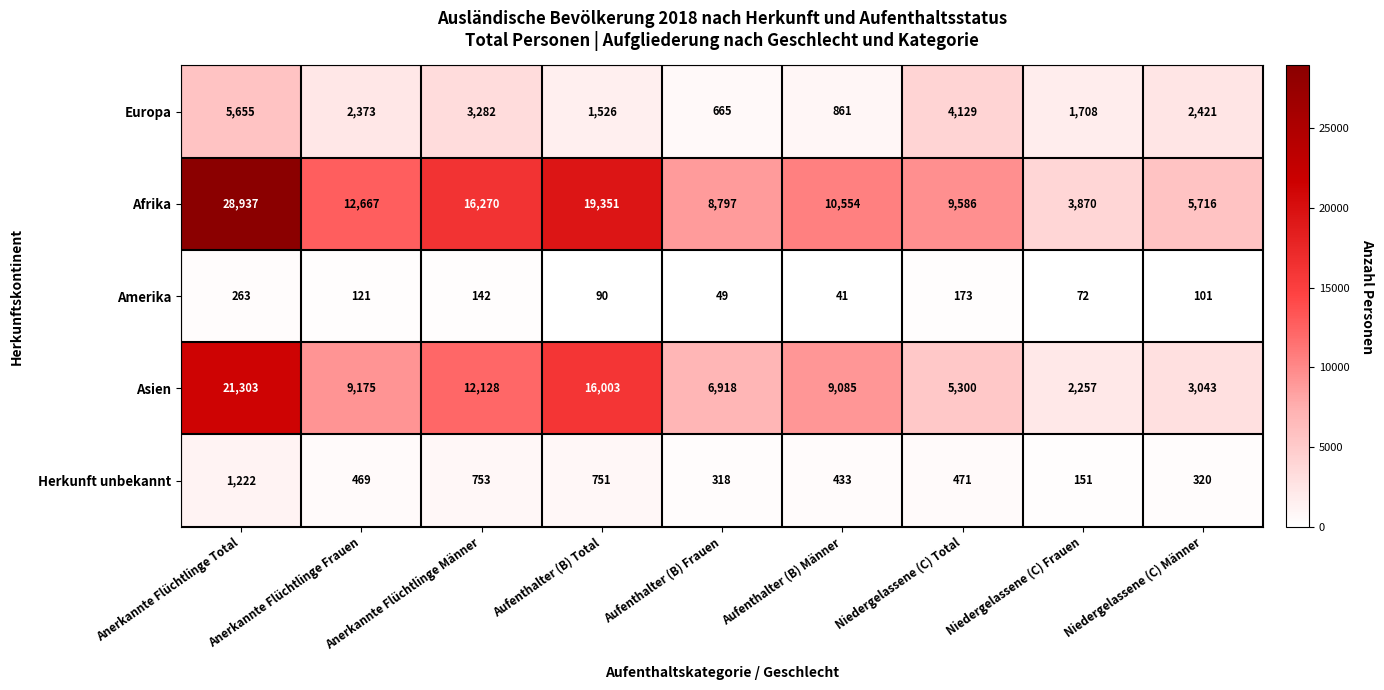

What is the difference between the Amerika values at Niedergelassene (C) Total and Aufenthalter (B) Frauen?

124